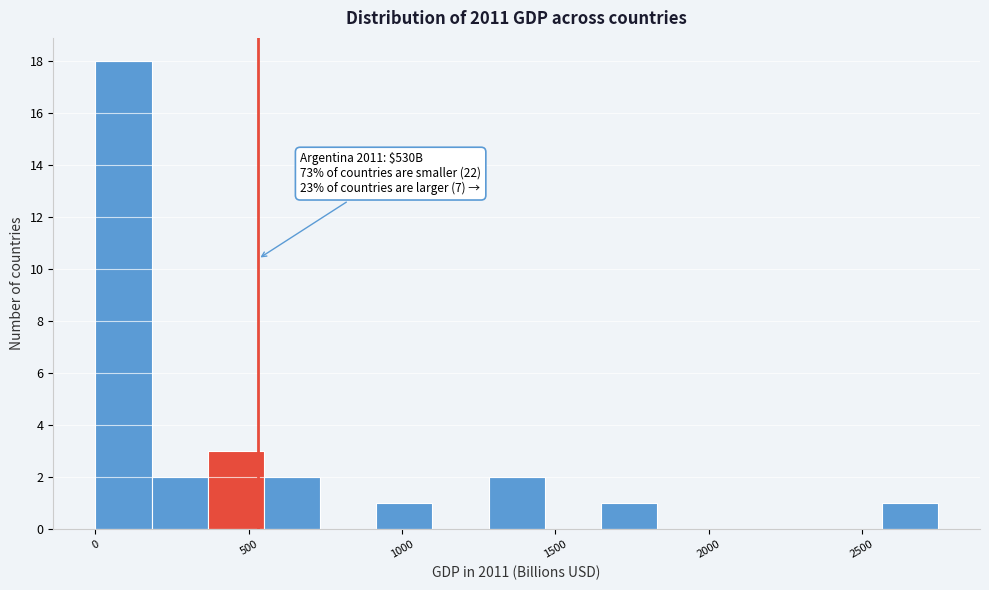

Read against the x-axis, roughly where is the centre of the tallest bar?

100